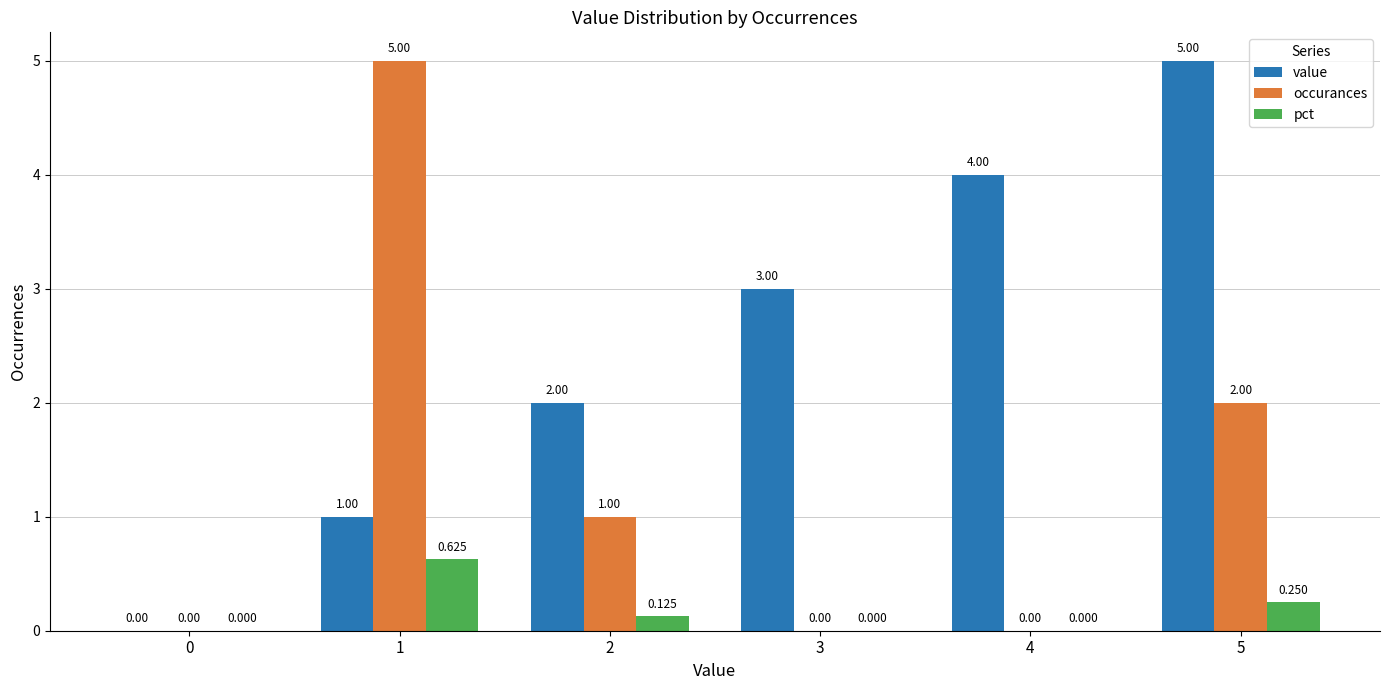

Between 0 and 1, which series saw the biggest shift?

occurances